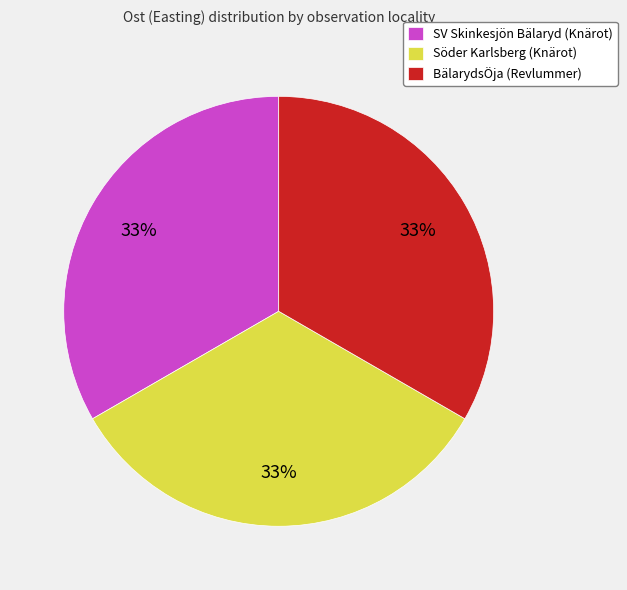

How many segments does this pie chart have?

3